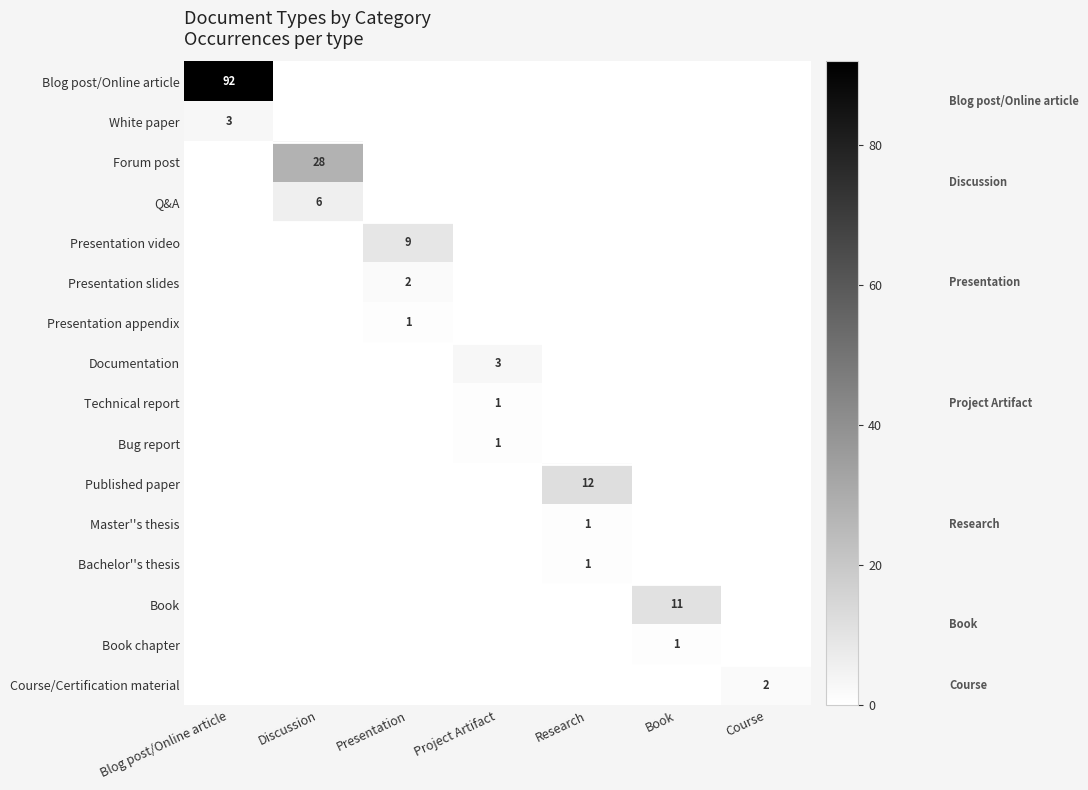

Which series has the widest spread of values?

Blog post/Online article